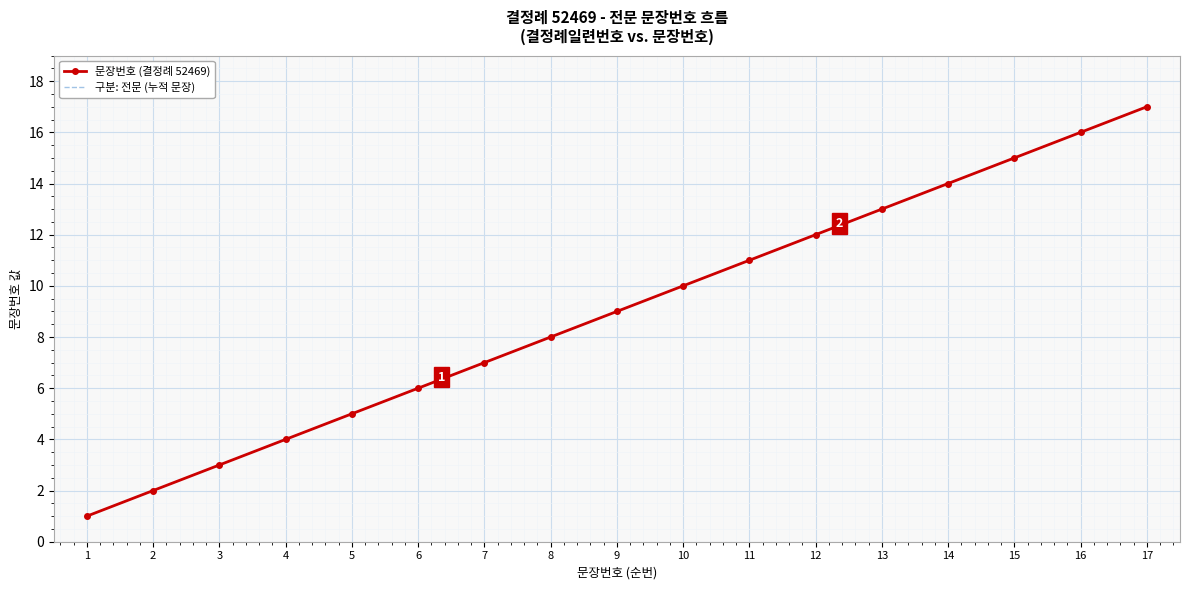

At which label does 문장번호 (결정례 52469) first exceed 9?

10